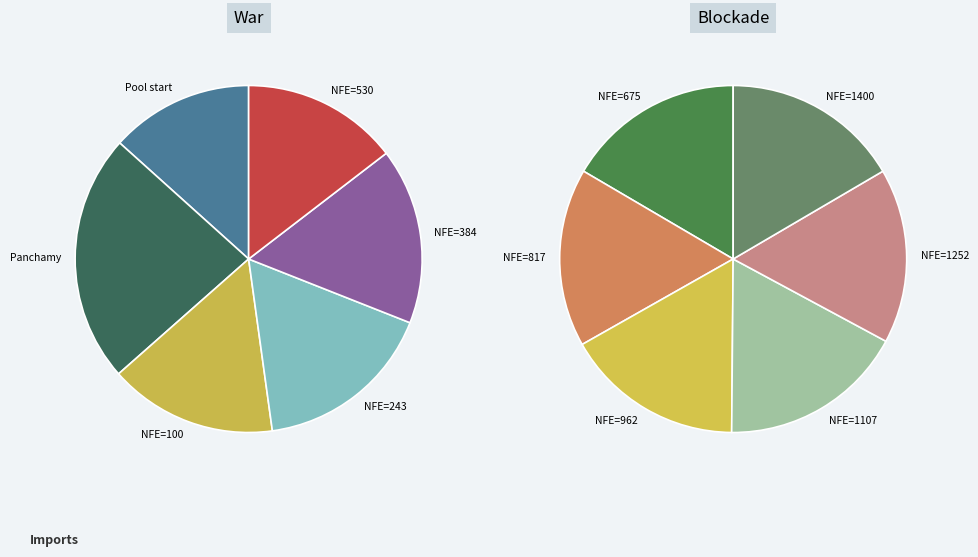

Is platypus.core (817) the majority of the pie?

No